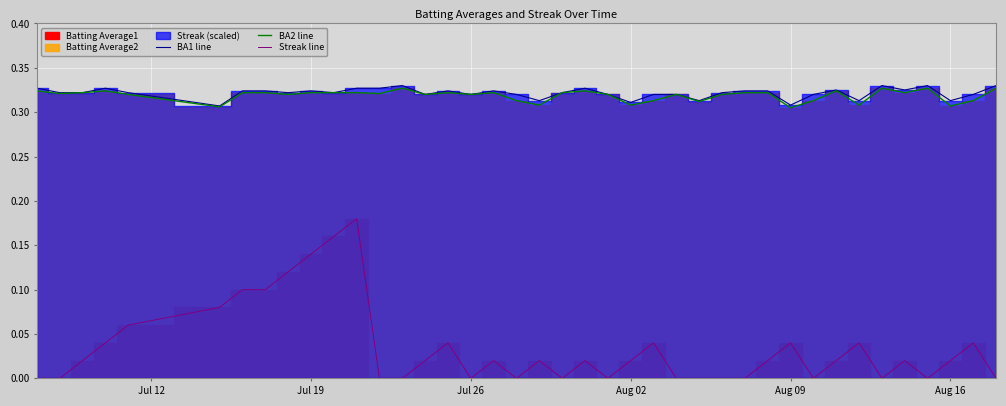

True or false: BA1 line and Streak line cross at least once.

False